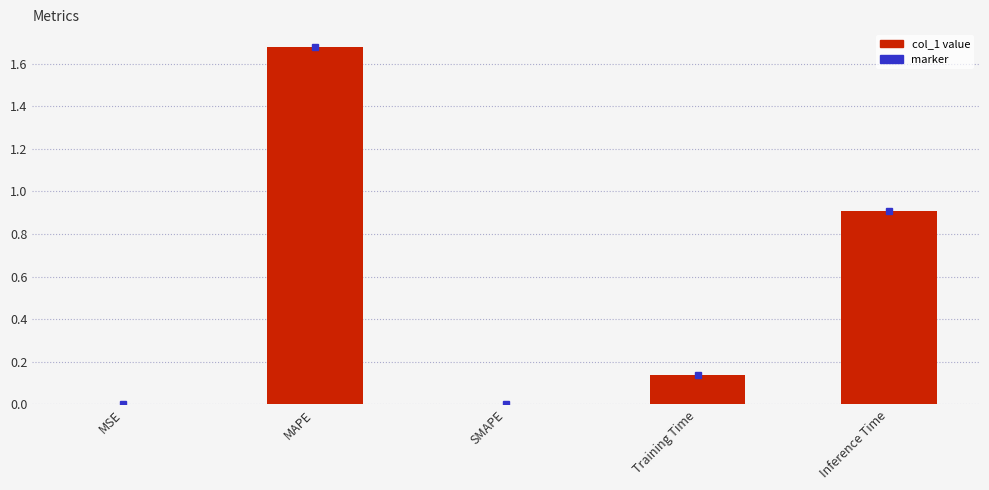

Between SMAPE and MAPE, which is larger?

MAPE